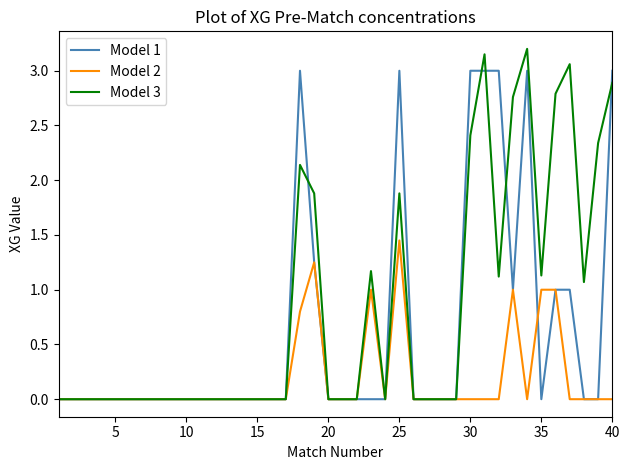

What is the greatest value displayed?

3.2